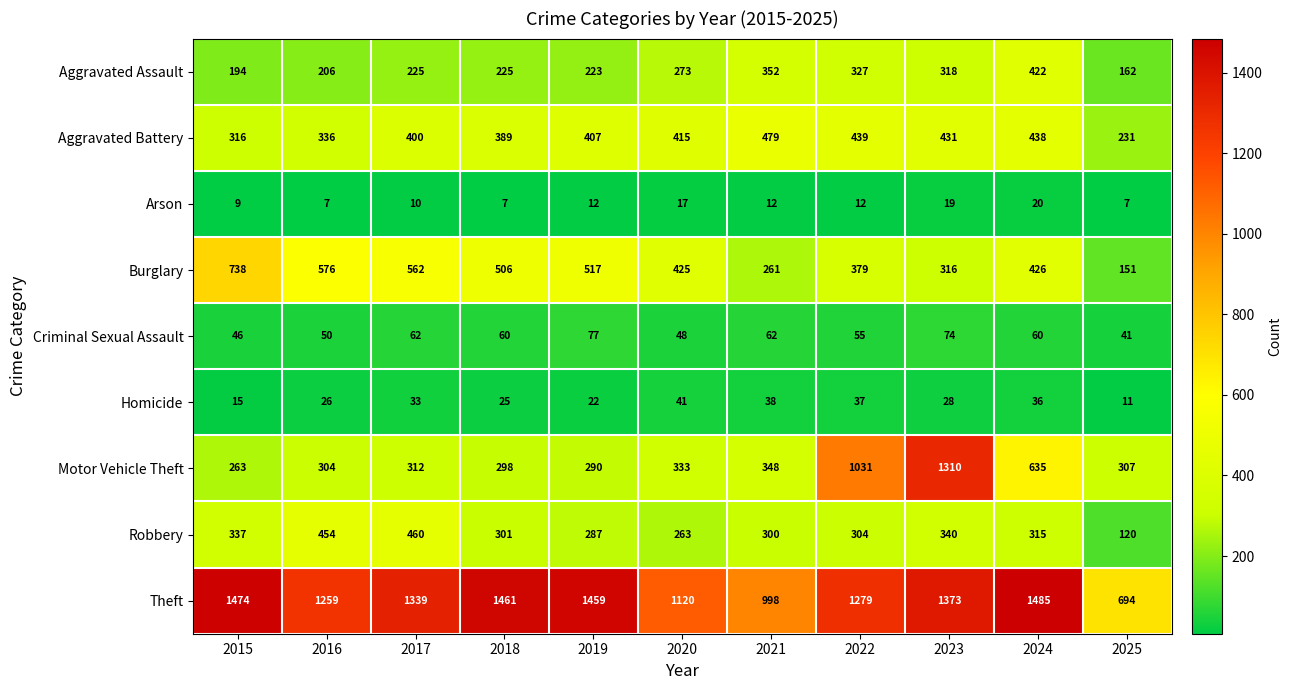

Is it true that Motor Vehicle Theft equals 1613 at 2022?

False